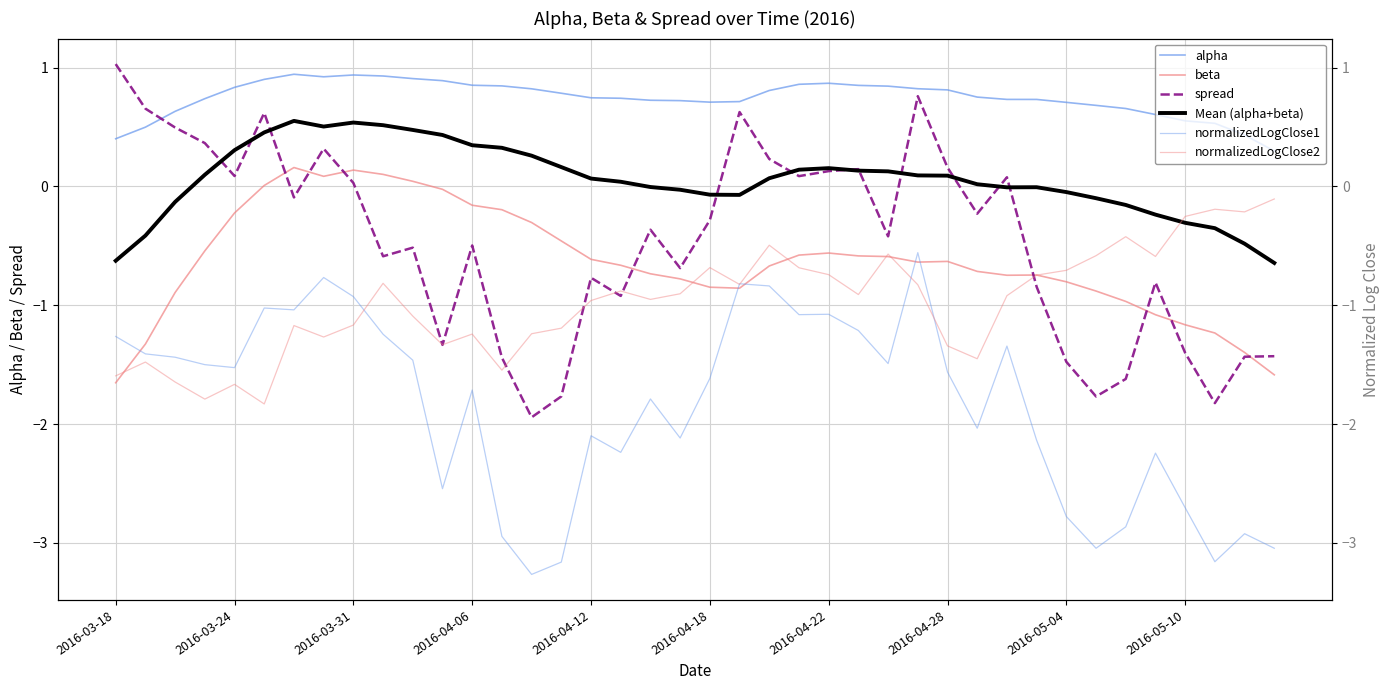

What is the spread (max minus min) of values at 2016-04-12?

2.8